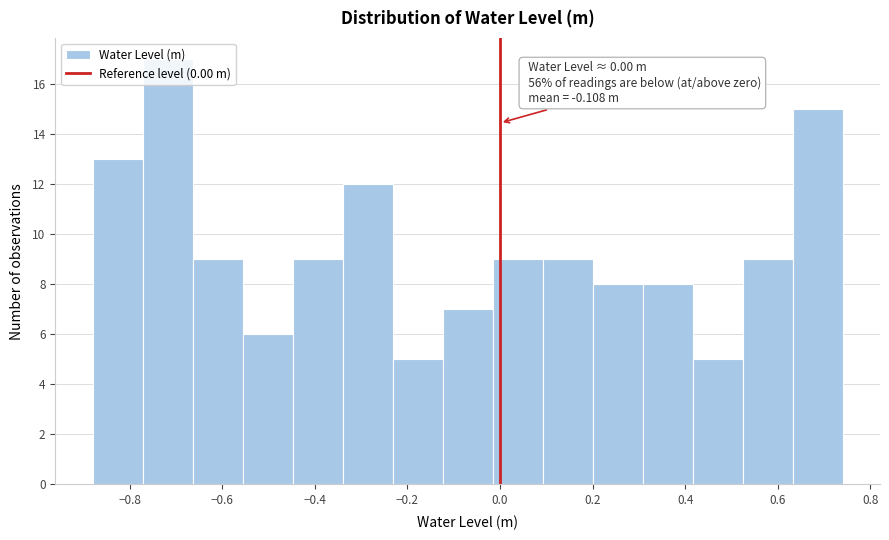

Over which range of the x-axis is the bar tallest?

-0.772 to -0.664